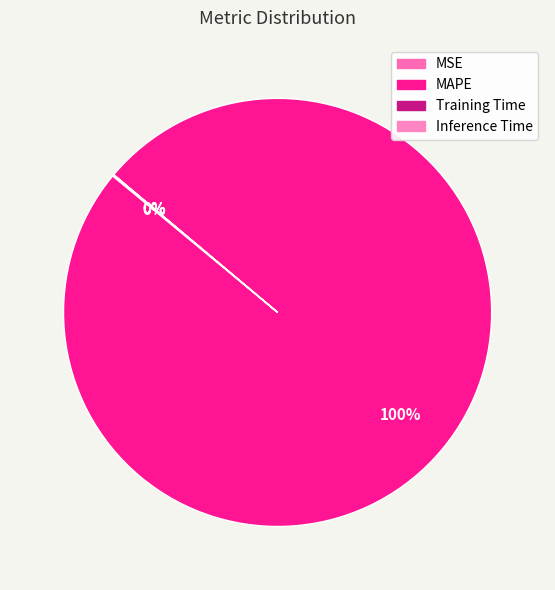

Which category accounts for the majority?

MAPE